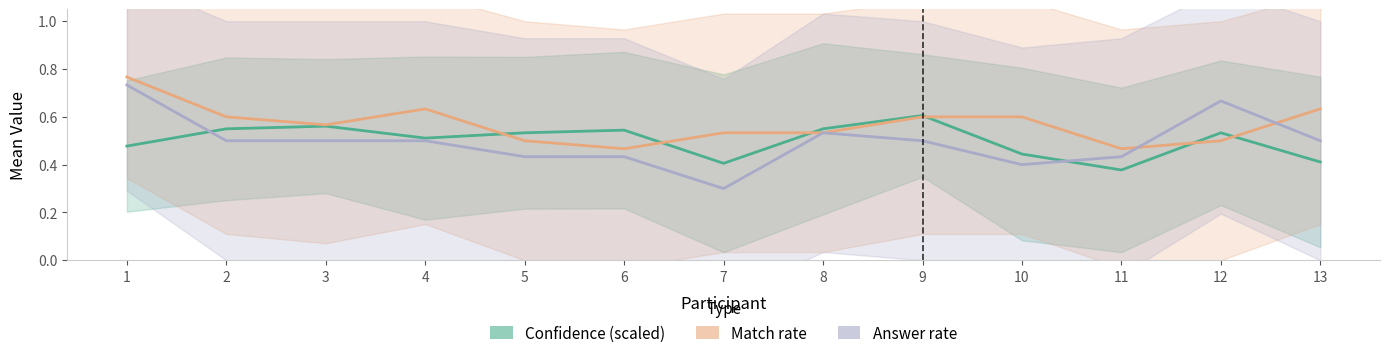

Count the Answer rate values in the range 0 to 1.

13